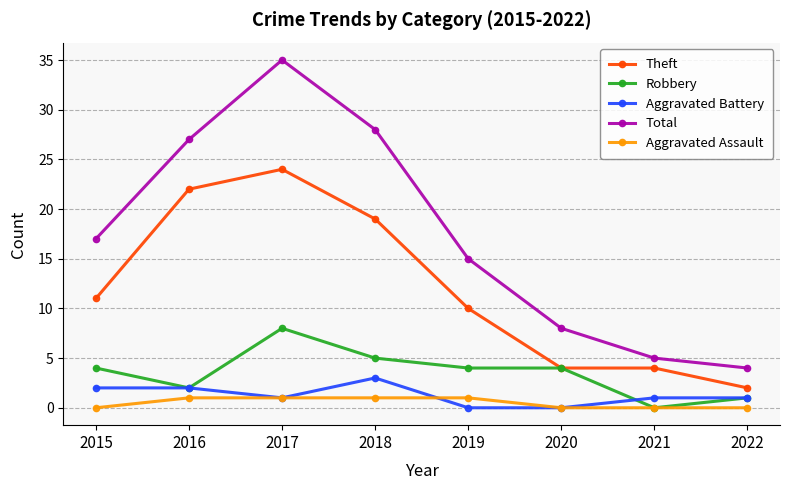

True or false: Theft and Aggravated Battery cross at least once.

False